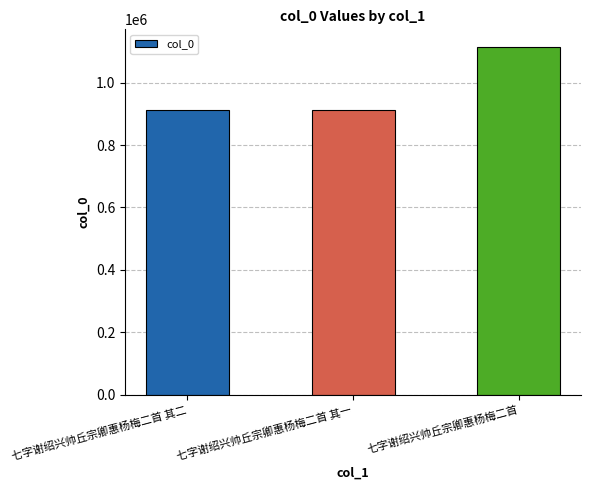

What is the label of the 3rd bar from the right?

七字谢绍兴帅丘宗卿惠杨梅二首 其二